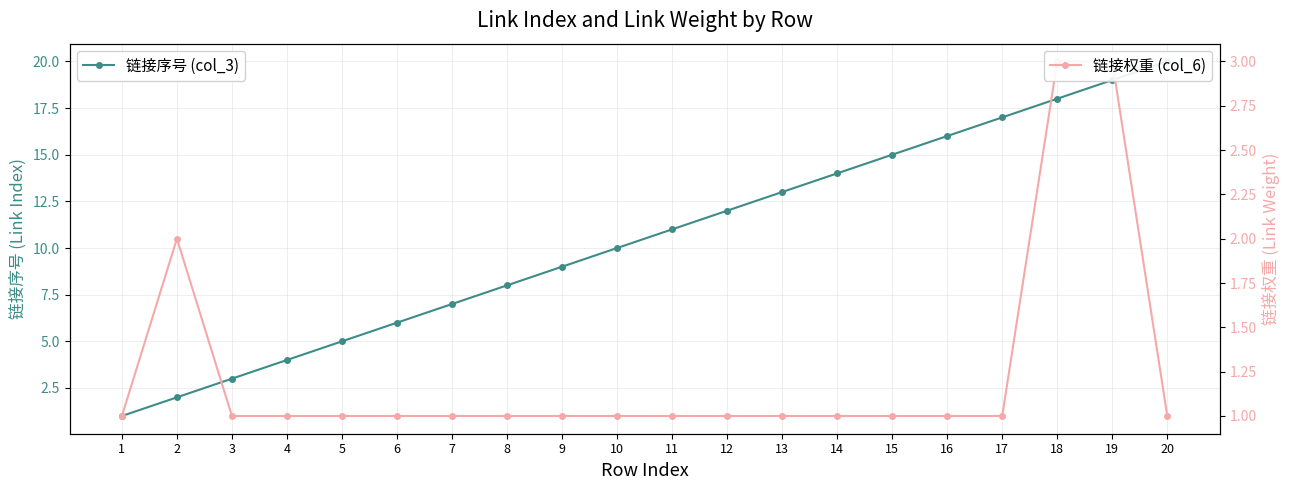

At which label is 链接序号 (col_3) closest to 10?

10